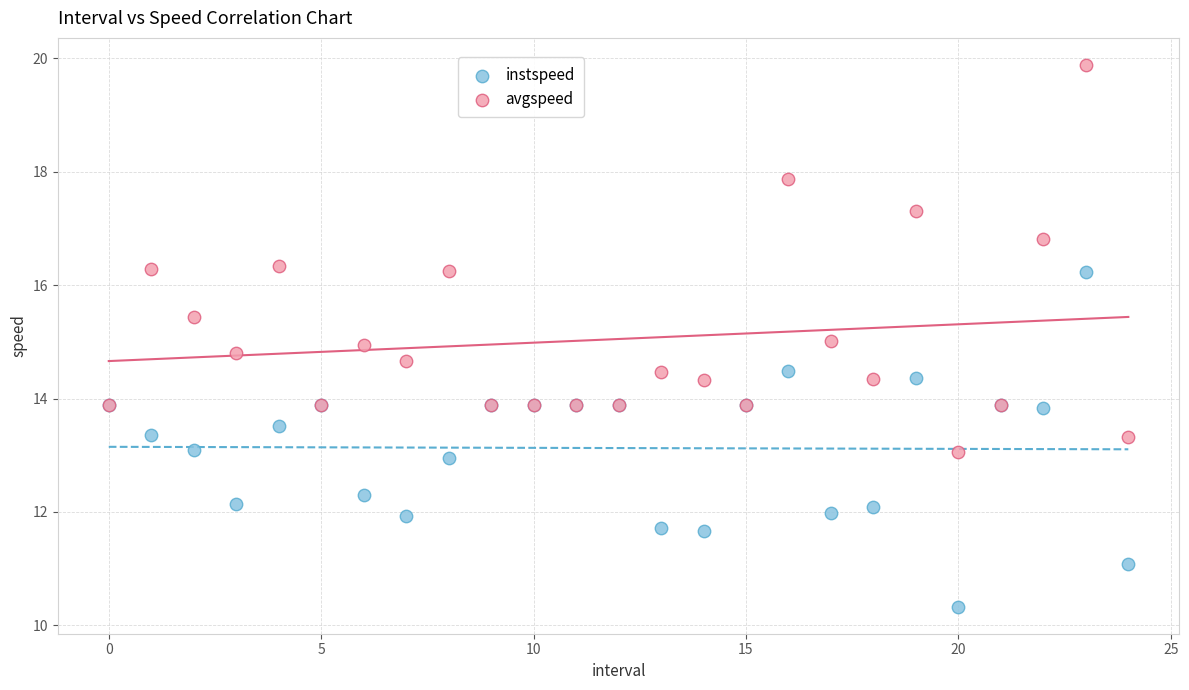

Which series reaches the maximum Y coordinate?

avgspeed